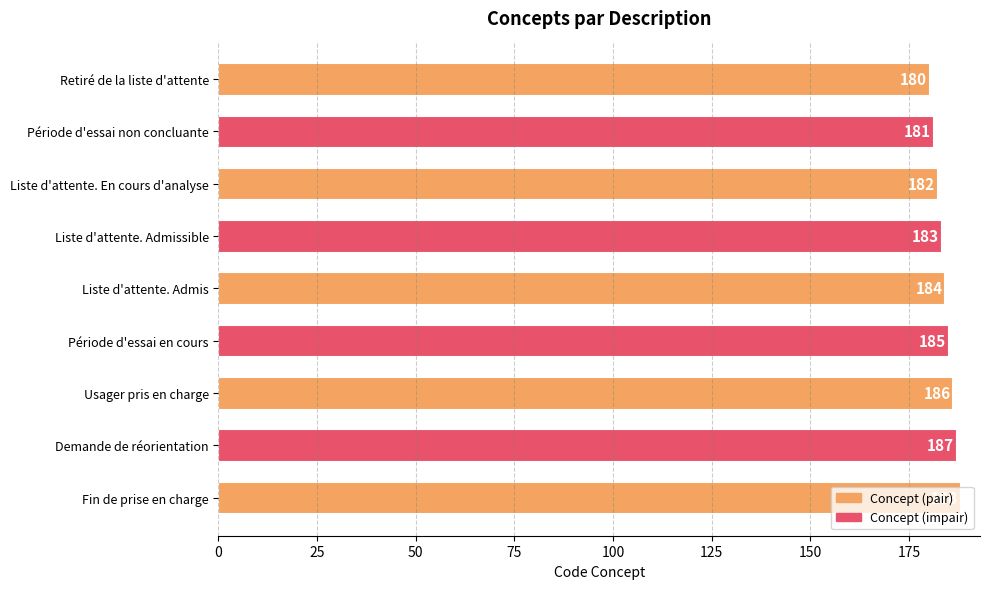

Read the value at Liste d'attente. Admissible.

183